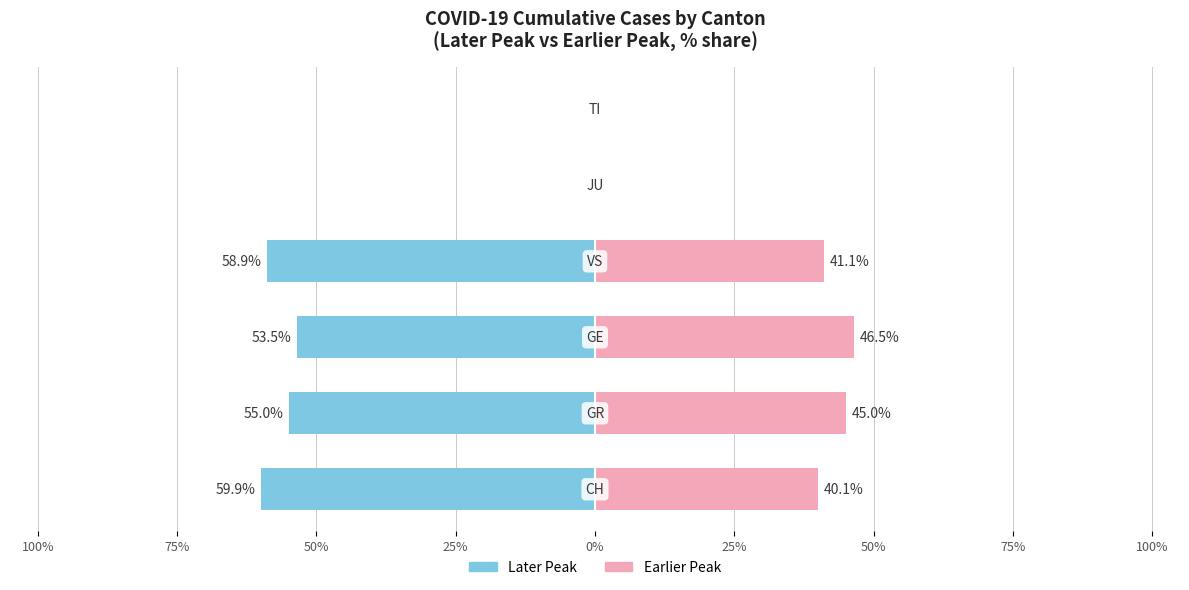

What is the value of the Peak (earlier) bar at the 4th from the left?

41.1